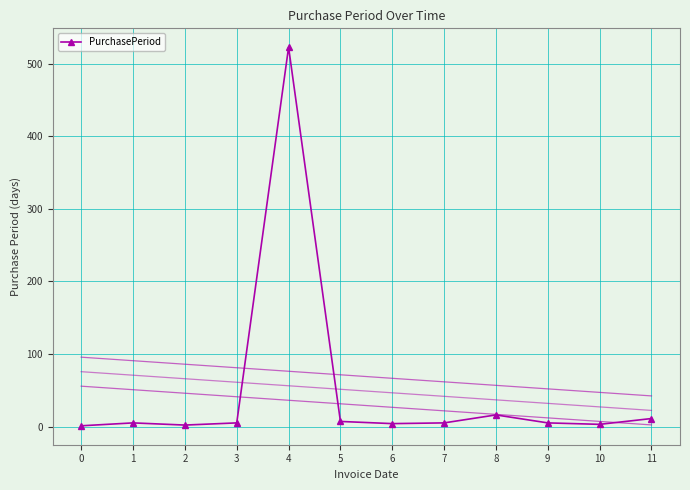

Count the number of data series in this chart.

1